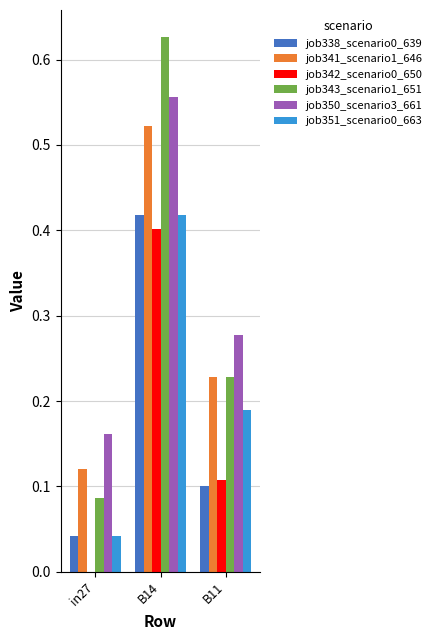

What is the sum of all job343_scenario1_651 values?

0.9